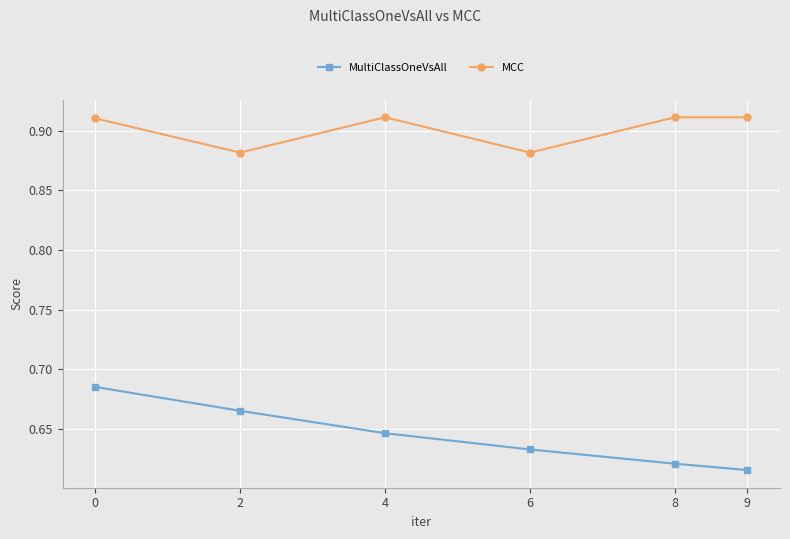

Count the MCC values in the range 0 to 1.

6